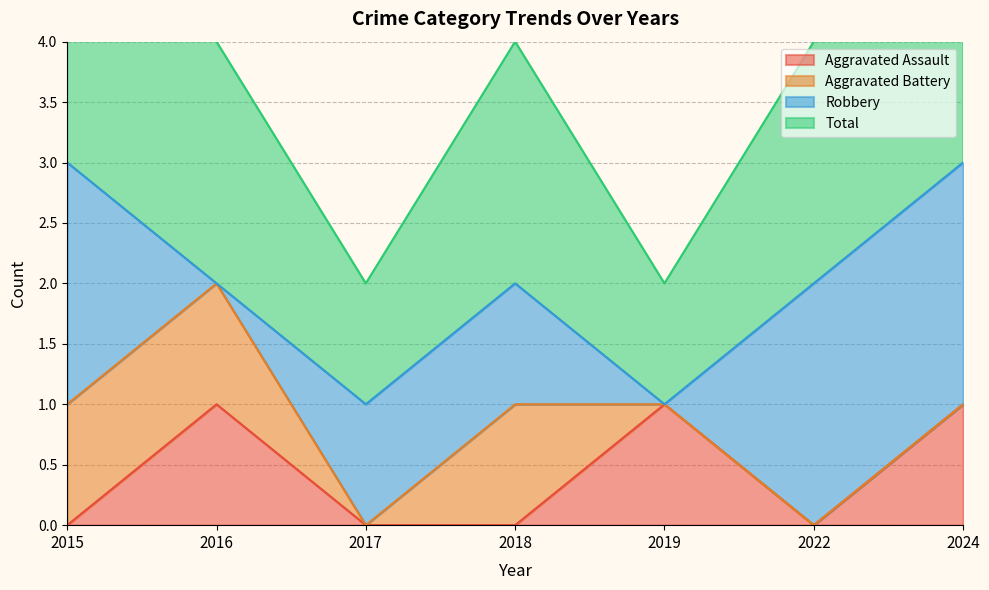

What is the value of the Total point at the 2nd from the left?

2